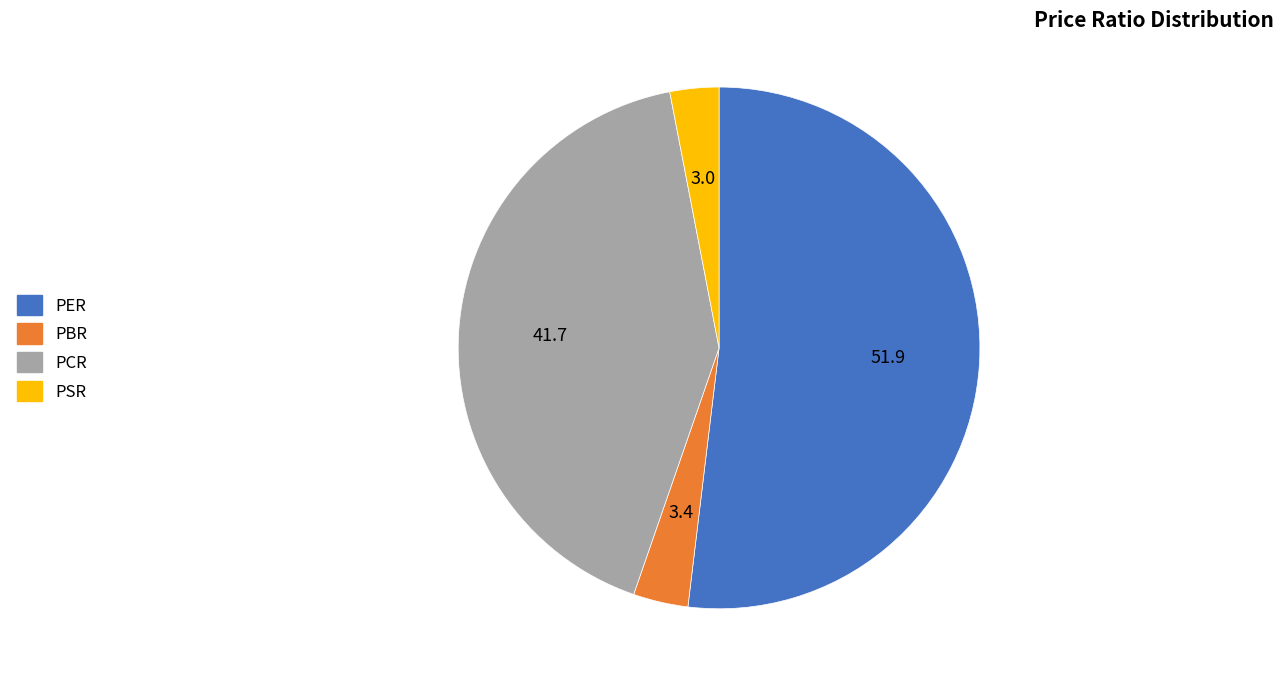

Which has a higher value, PER or PCR?

PER